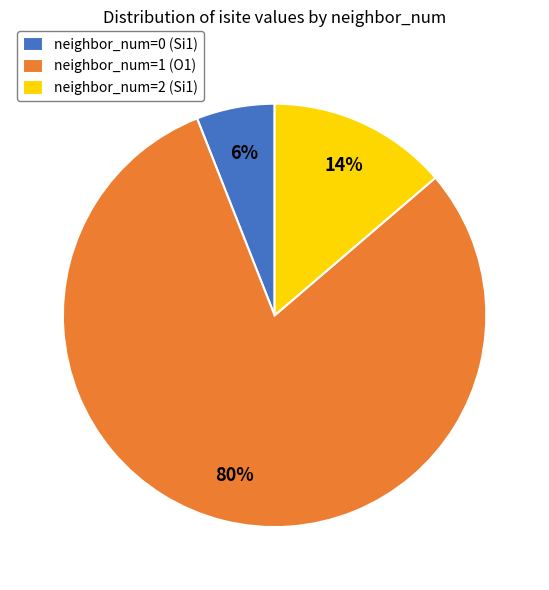

Is it true that neighbor_num=1 (O1) is 80% of the pie?

True